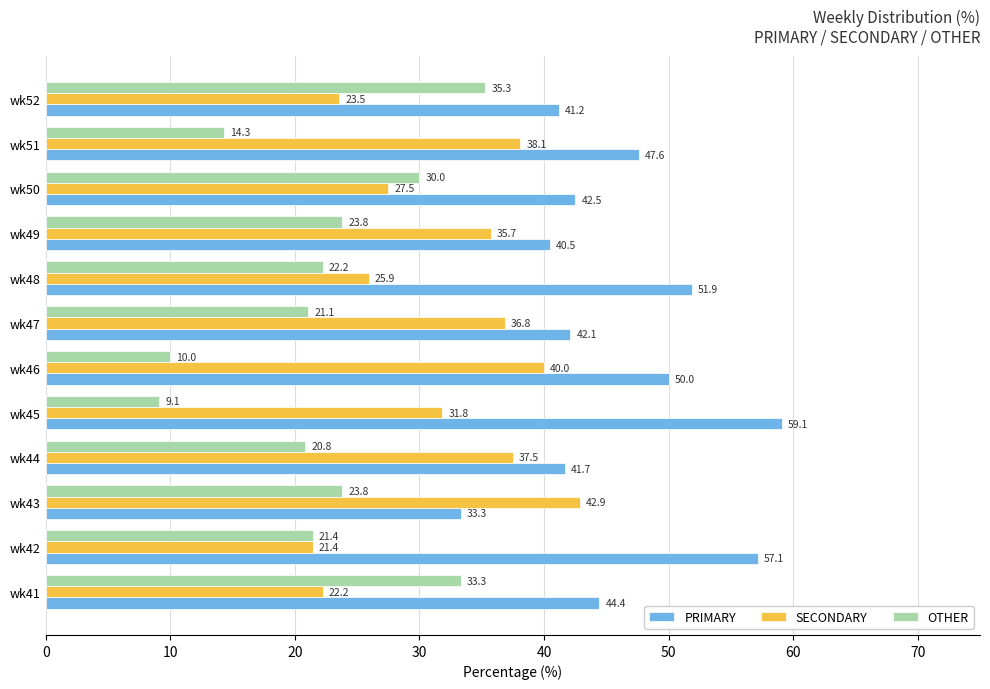

What are all the series names shown in the legend?

PRIMARY, SECONDARY, OTHER